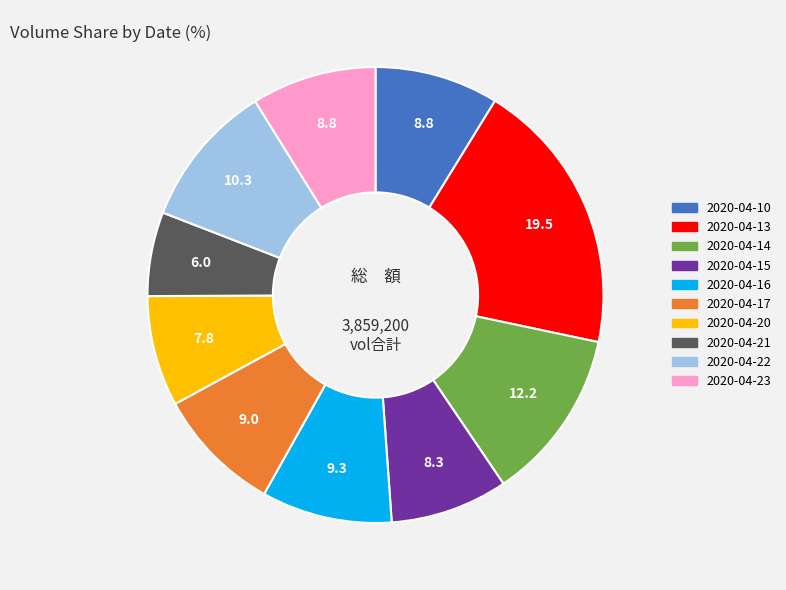

Which category has the smallest portion of the pie?

2020-04-21